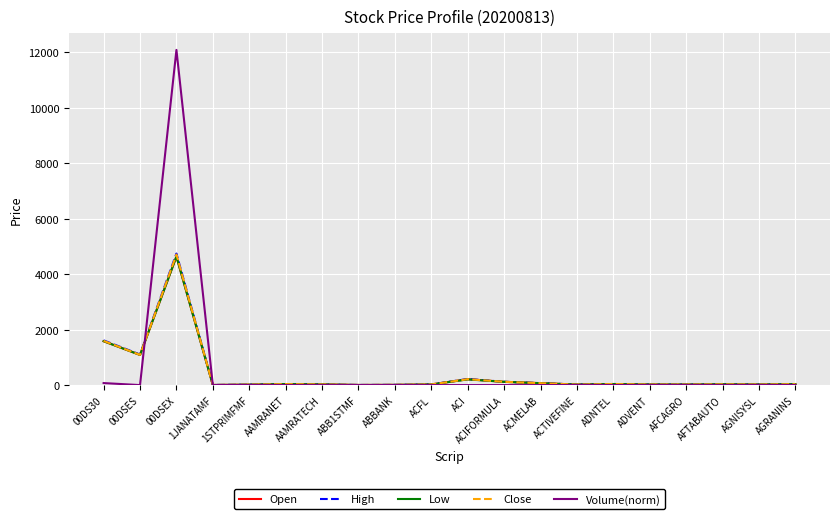

Count the number of data series in this chart.

5